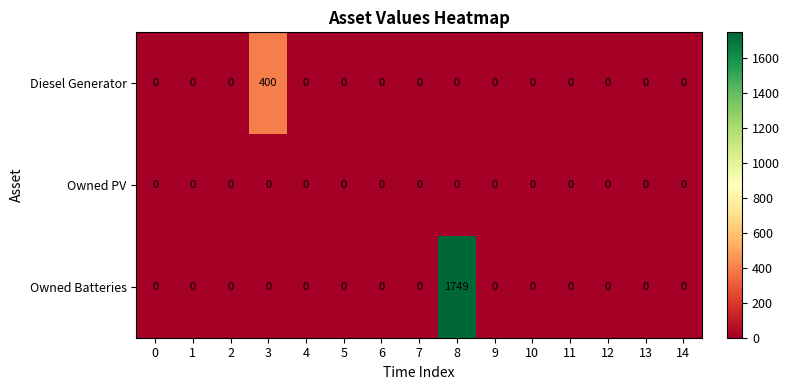

At which category does the chart reach its peak across all series?

8